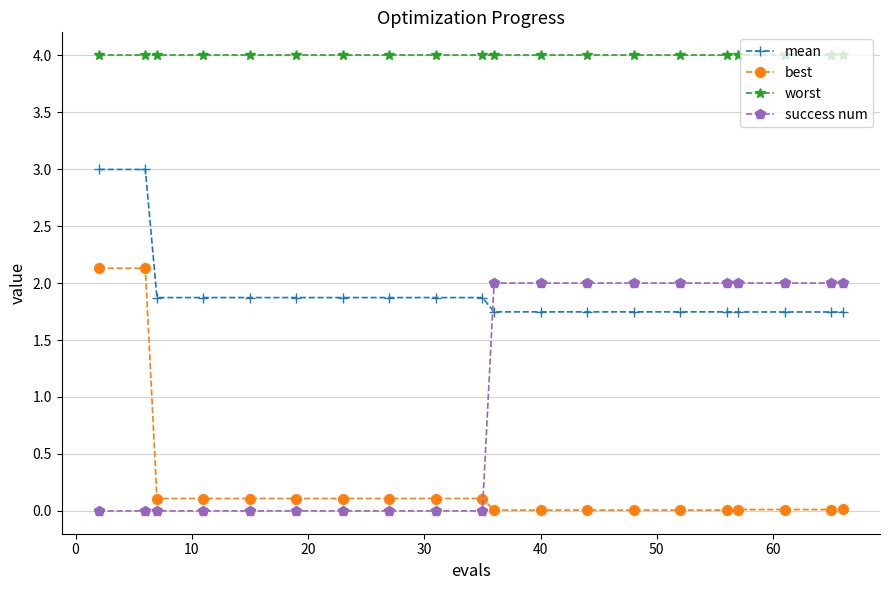

What is the difference between the maximum and minimum values in the success num series?

2.0